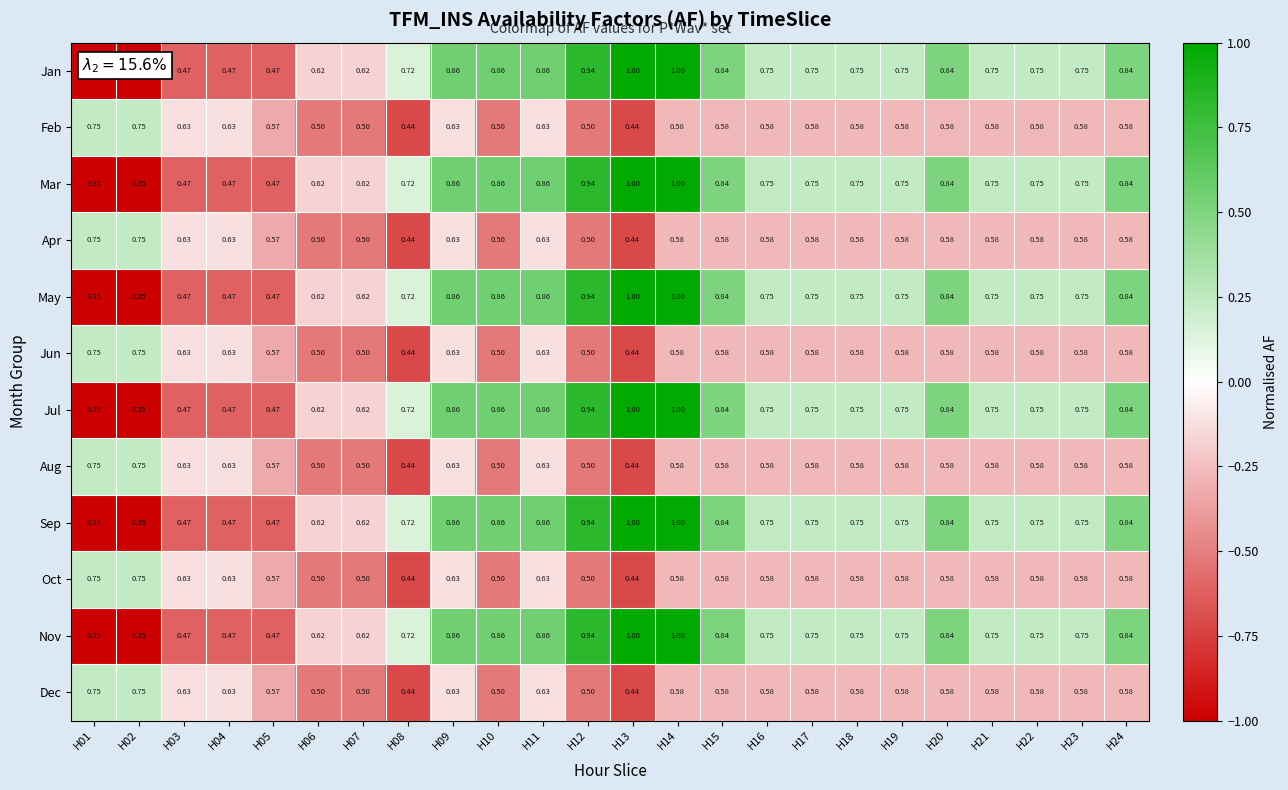

Count the number of data series in this chart.

12